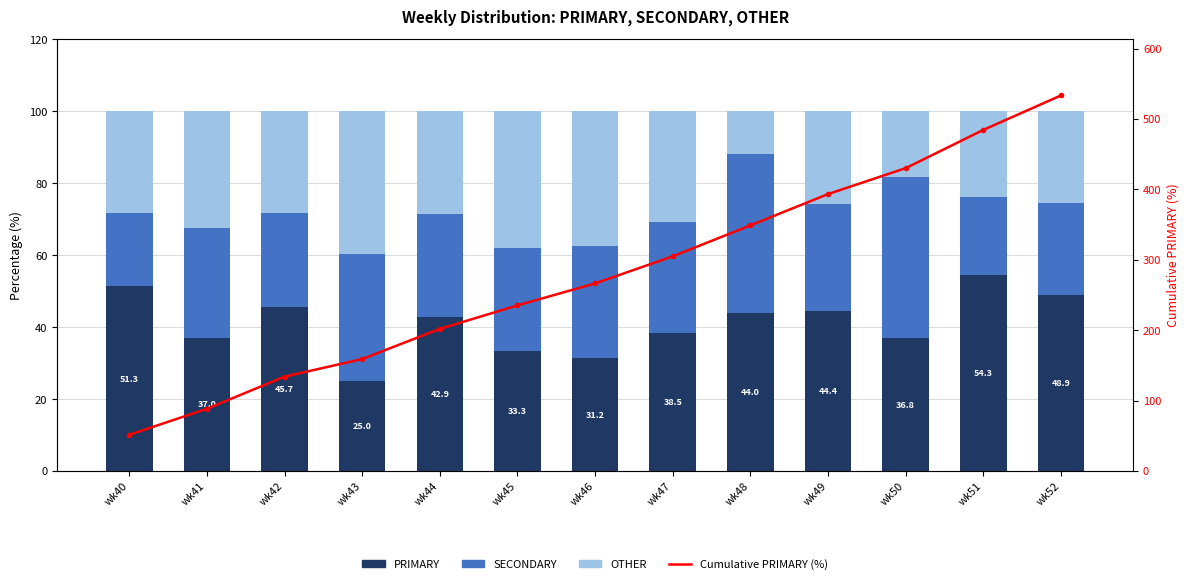

What is the total value across all series at wk41?

188.2